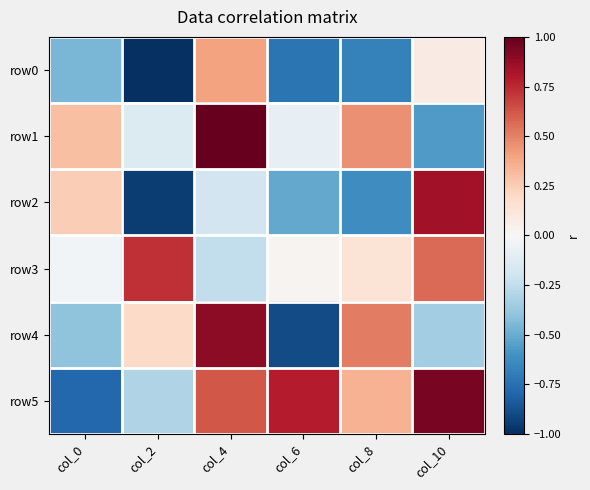

Reading left to right, what are all the values shown in this chart?

row0: col_0=-0.5	col_2=-1.0	col_4=0.4	col_6=-0.7	col_8=-0.7	col_10=0.1
row1: col_0=0.3	col_2=-0.1	col_4=1.0	col_6=-0.1	col_8=0.5	col_10=-0.6
row2: col_0=0.2	col_2=-0.9	col_4=-0.2	col_6=-0.5	col_8=-0.6	col_10=0.8
row3: col_0=-0.0	col_2=0.7	col_4=-0.2	col_6=0.0	col_8=0.1	col_10=0.6
row4: col_0=-0.4	col_2=0.2	col_4=0.9	col_6=-0.9	col_8=0.5	col_10=-0.4
row5: col_0=-0.8	col_2=-0.3	col_4=0.6	col_6=0.8	col_8=0.4	col_10=0.9